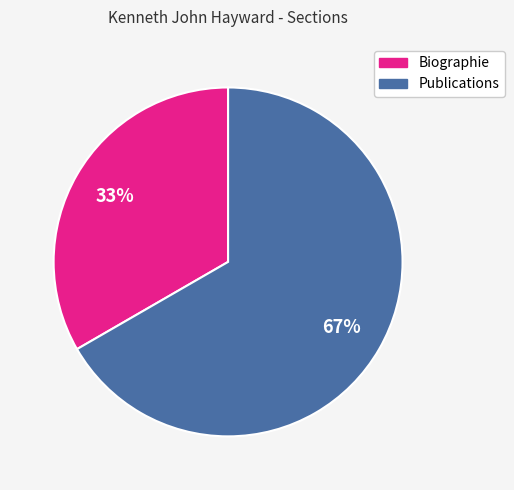

To the nearest percent, what percentage of the pie is Biographie?

33%